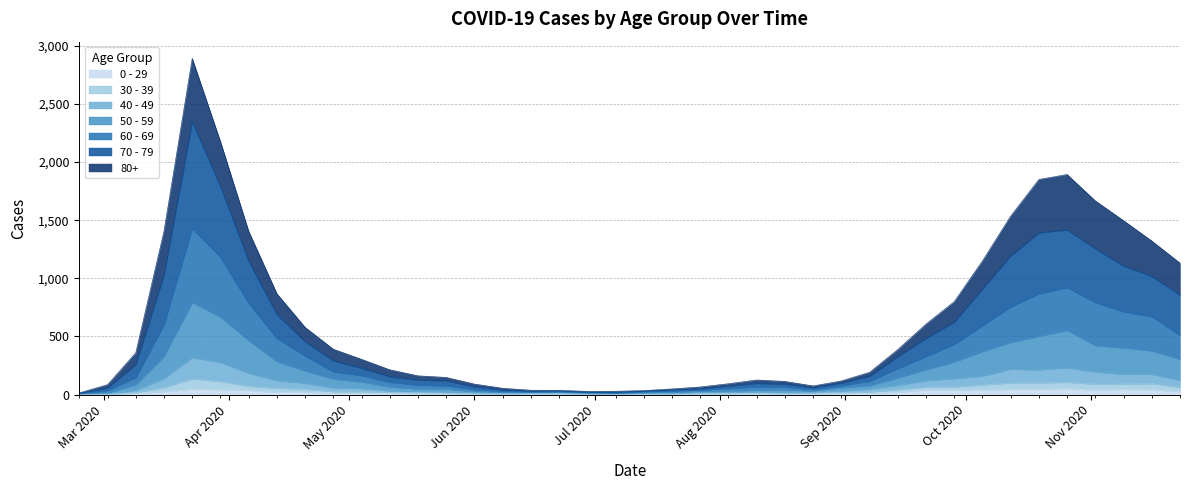

What are all the series names shown in the legend?

0 - 29, 30 - 39, 40 - 49, 50 - 59, 60 - 69, 70 - 79, 80+